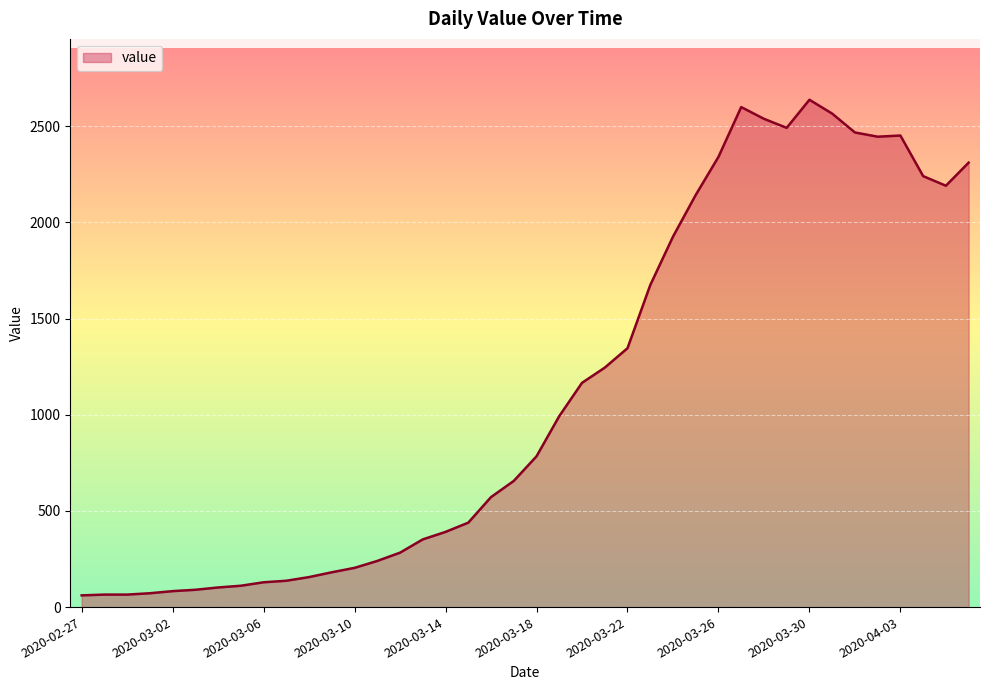

What is the difference between the maximum and minimum values?

2577